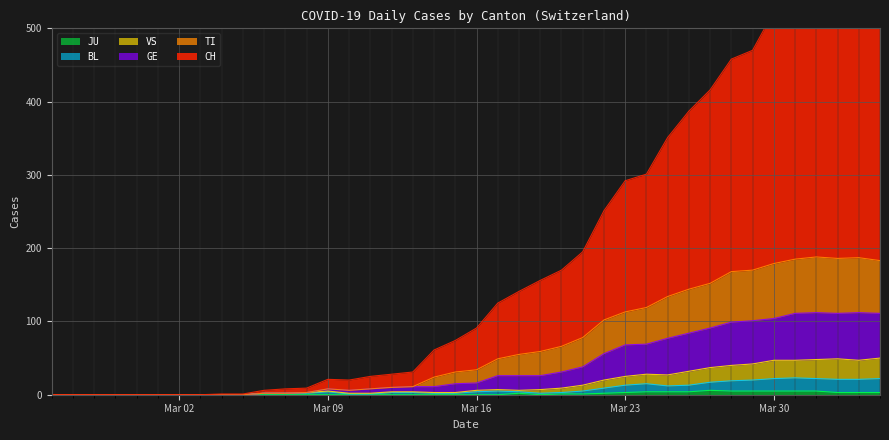

What are all the series names shown in the legend?

CH, TI, GE, VS, BL, JU